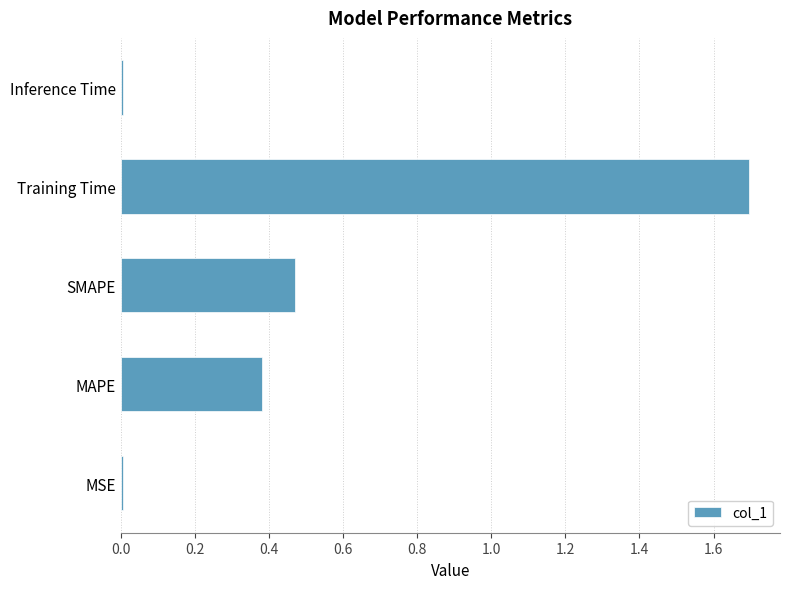

The chart shows a value of 2.2 at Training Time. True or false?

False